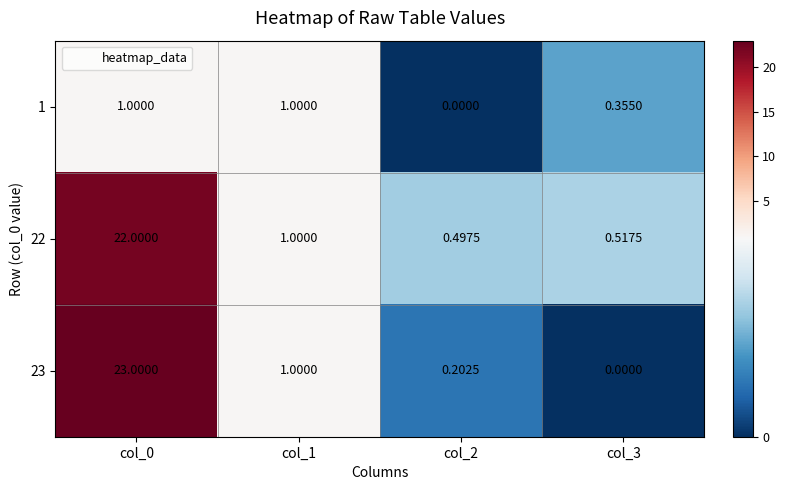

Is the value of 1 at col_0 greater than the value of 22 at col_3?

Yes